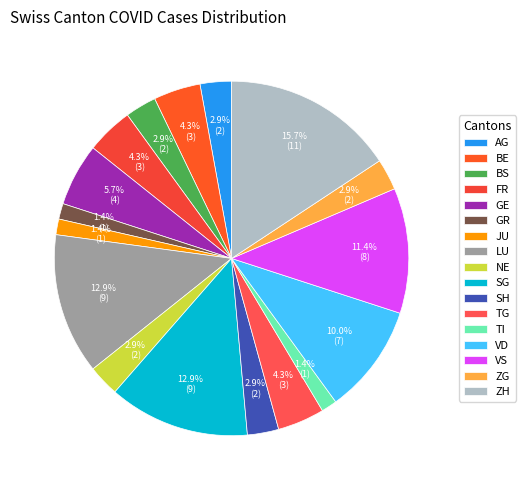

Does any single category account for the majority?

No